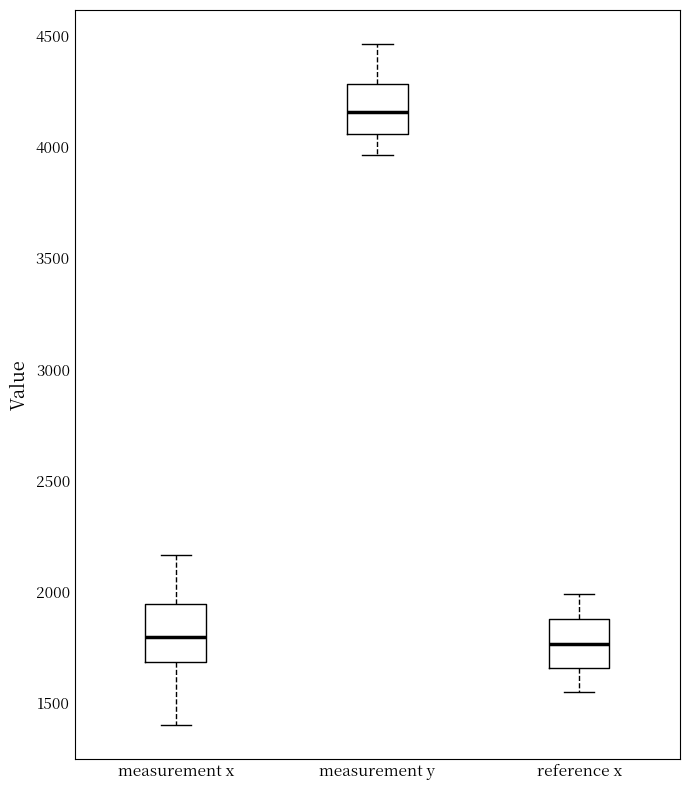

Reading left to right, read every box against the y-axis: the position of its median line, the range the box covers, and the ends of its whiskers. The values are not printed on the chart, so give them approximately, as read against the axis.

measurement x: median 1800, box 1700 to 1950, whiskers 1400 to 2150
measurement y: median 4150, box 4050 to 4300, whiskers 3950 to 4450
reference x: median 1750, box 1650 to 1900, whiskers 1550 to 2000